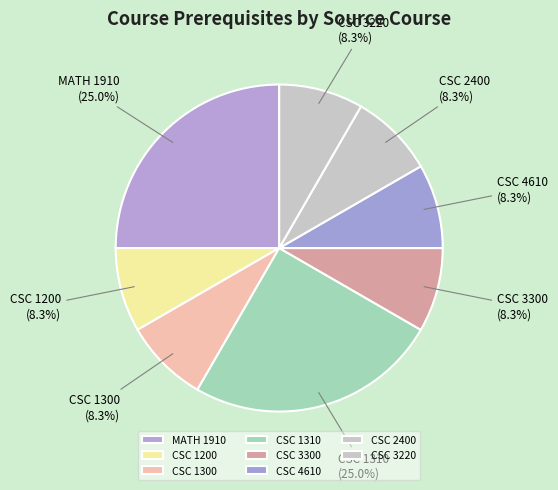

Between MATH 1910 and CSC 3300, which is larger?

MATH 1910